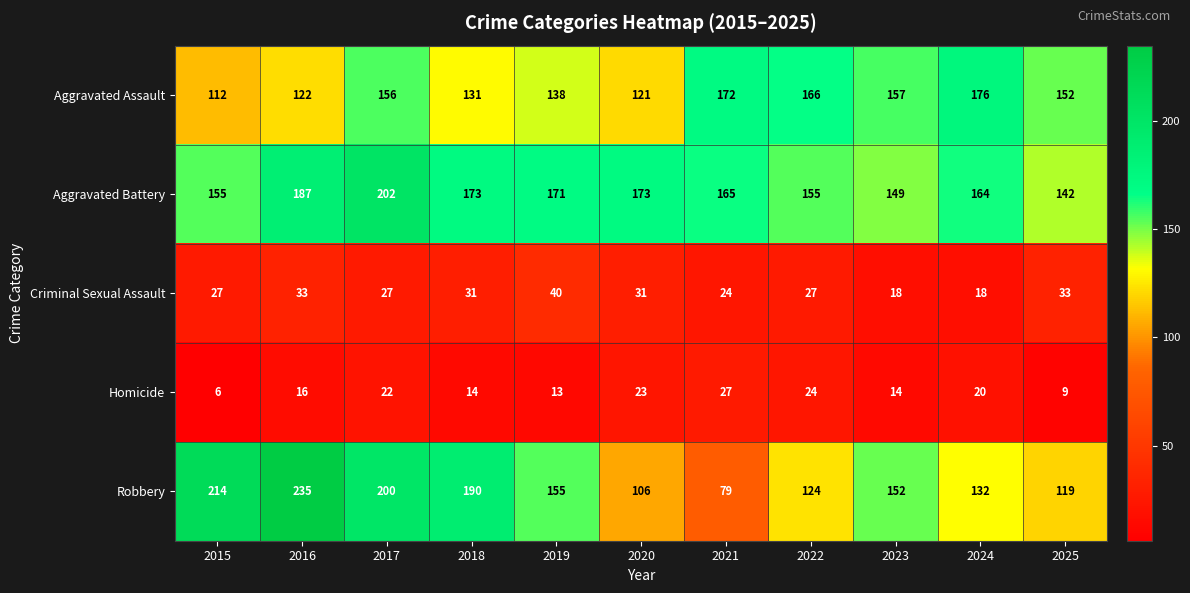

At which category is the sum across all series the highest?

2017